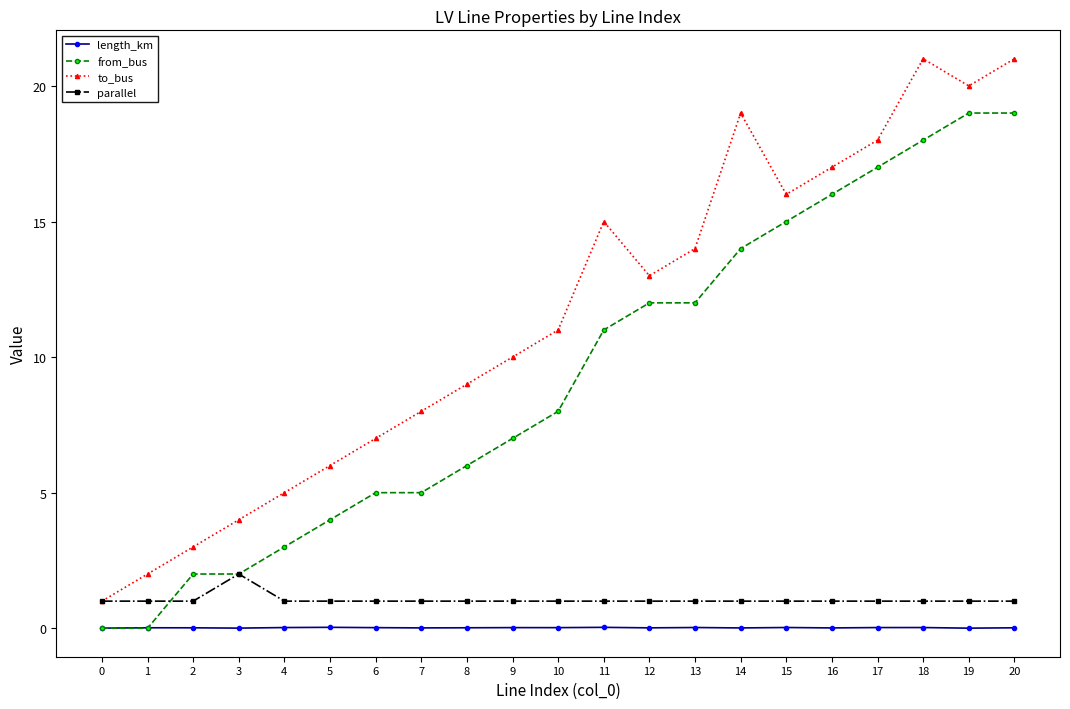

How many interior local valleys does the to_bus series have?

3